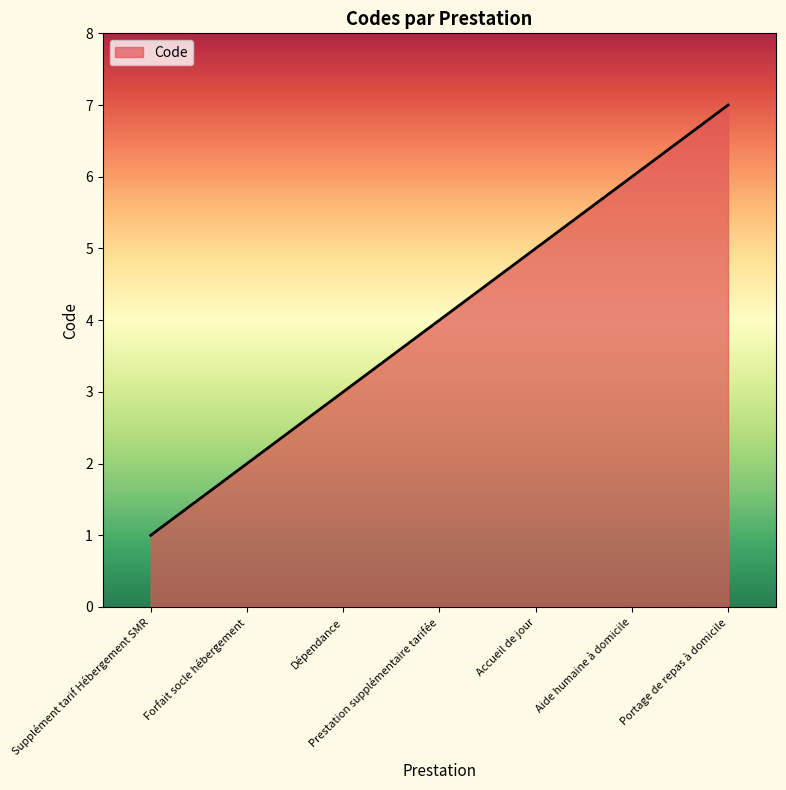

What is the approximate value at Supplément tarif Hébergement SMR?

1